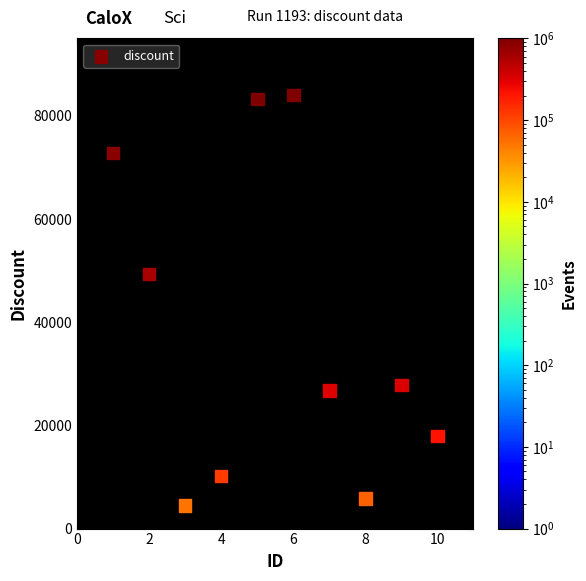

What Y value in the scatter plot is closest to 44289?

49293